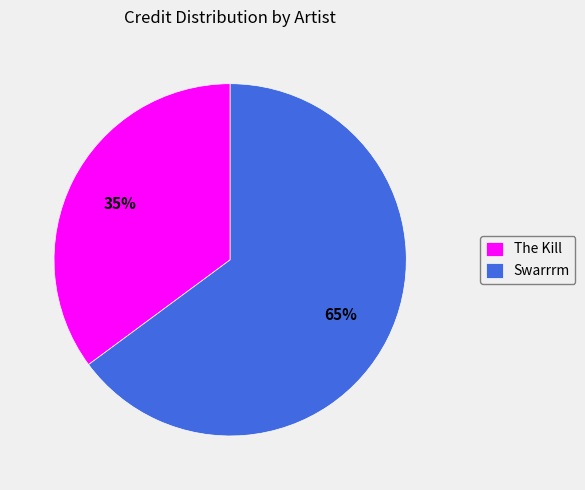

Combined, do The Kill and Swarrrm account for over 50%?

Yes